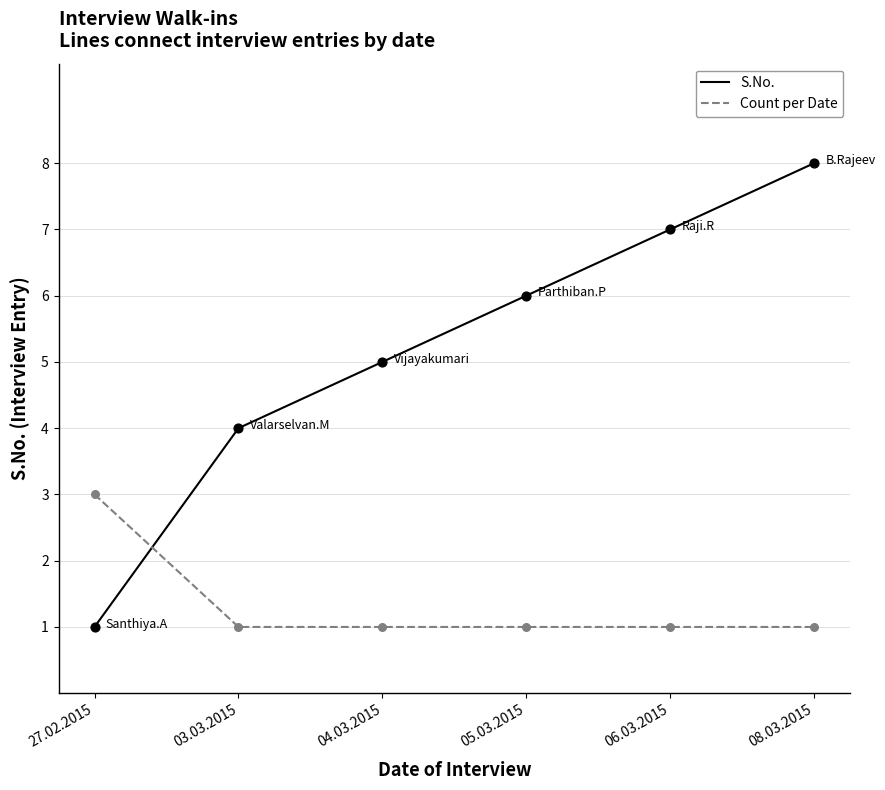

What is the total value across all series at 08.03.2015?

9